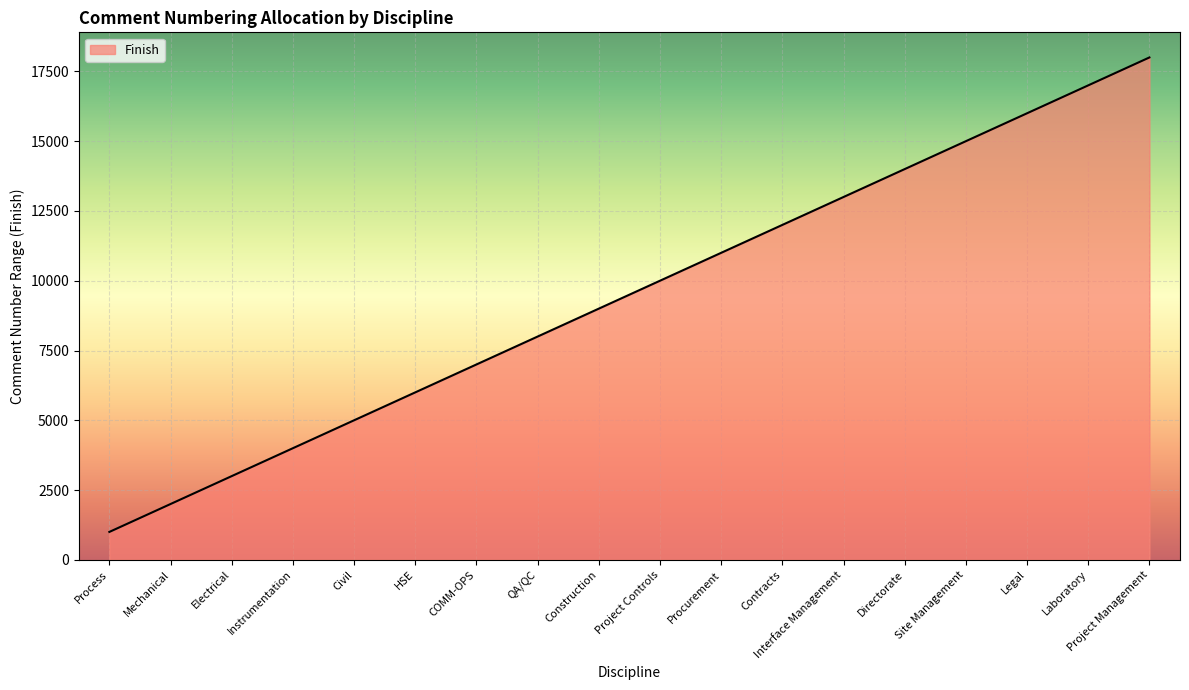

The chart shows a value of 12000 at Contracts. True or false?

True